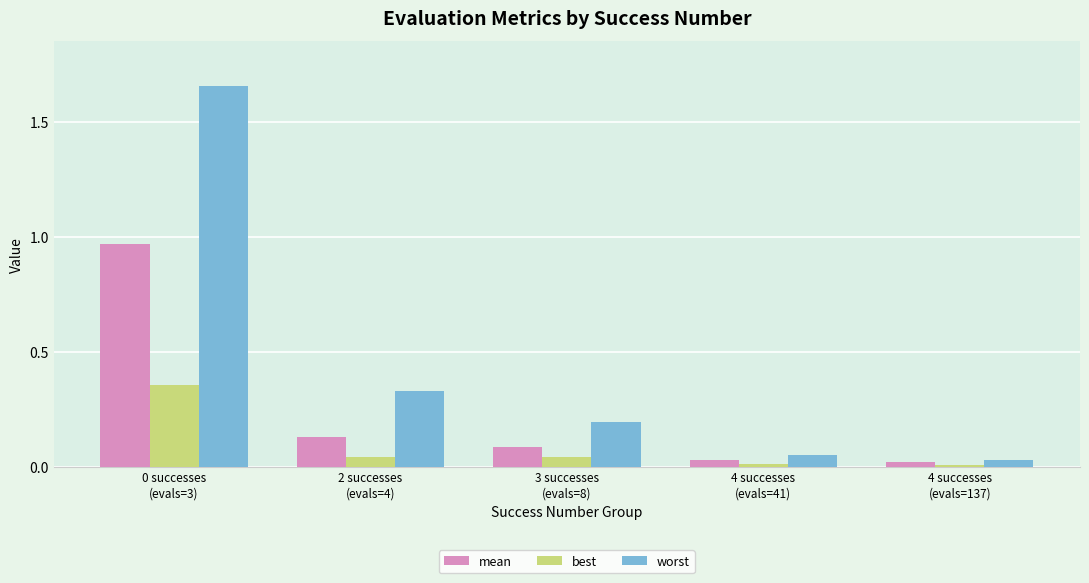

Which series has the widest spread of values?

worst